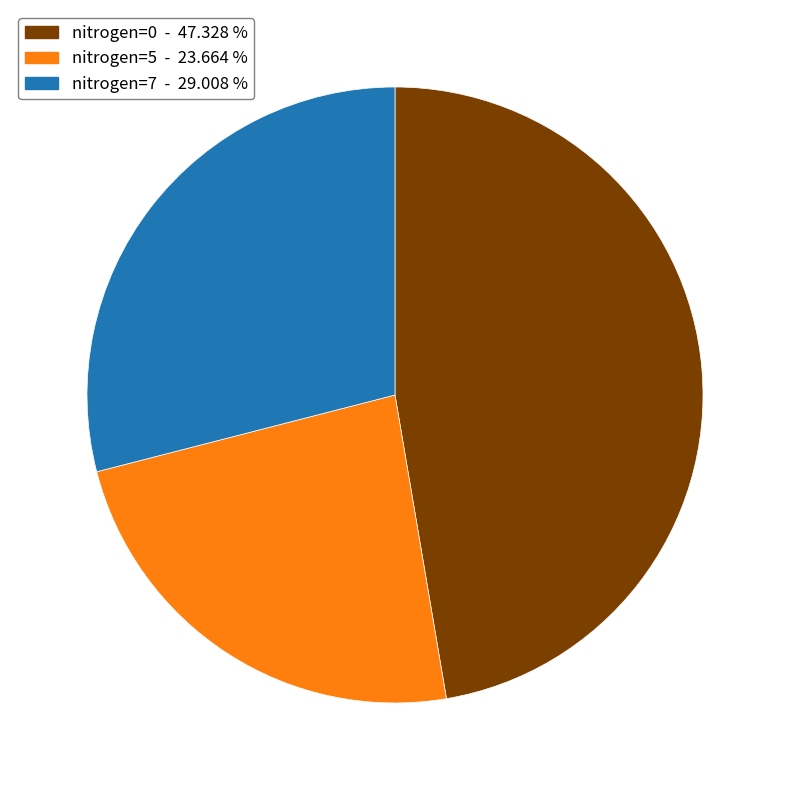

Is there a majority slice in this chart?

No